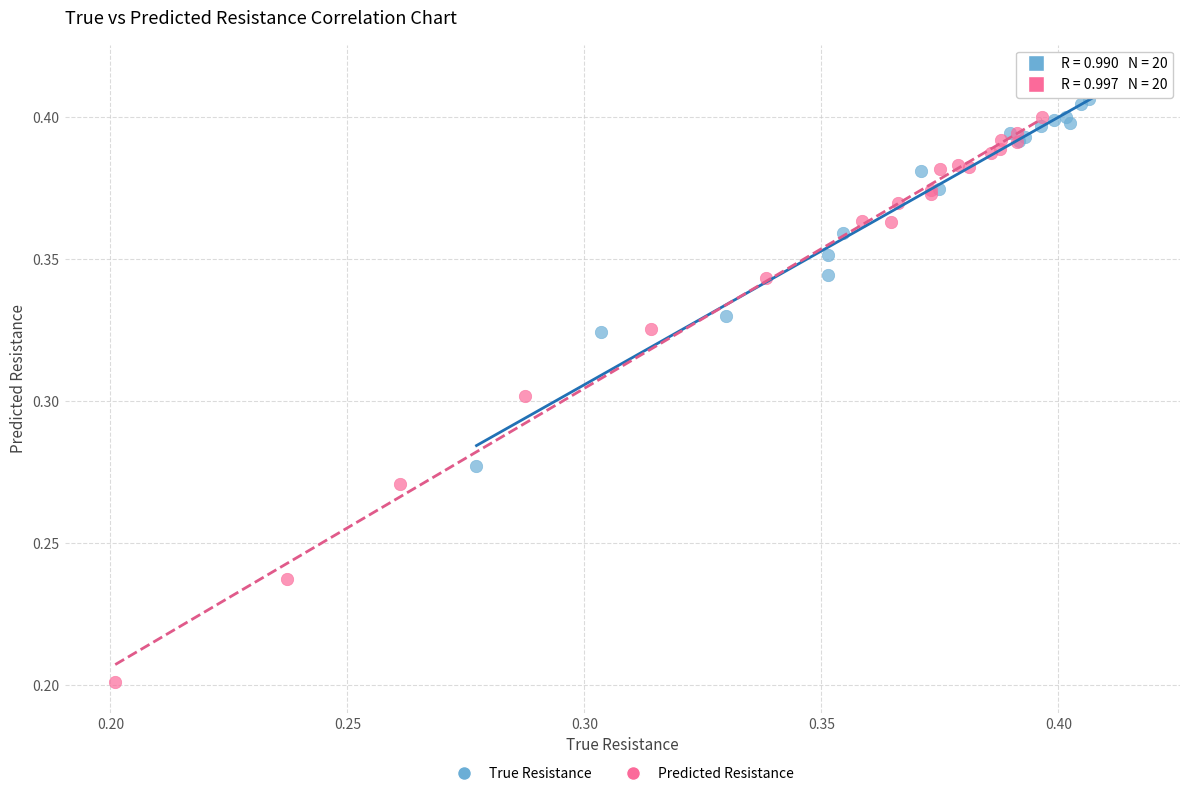

Which series reaches the minimum Y coordinate?

Predicted Resistance